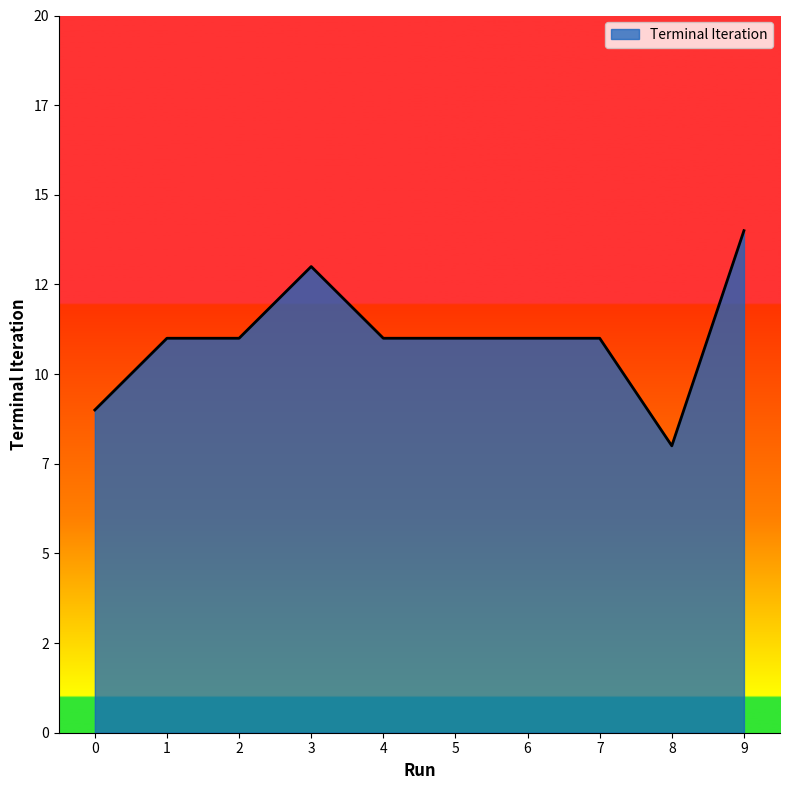

Where is the data nearest to the value 11?

1